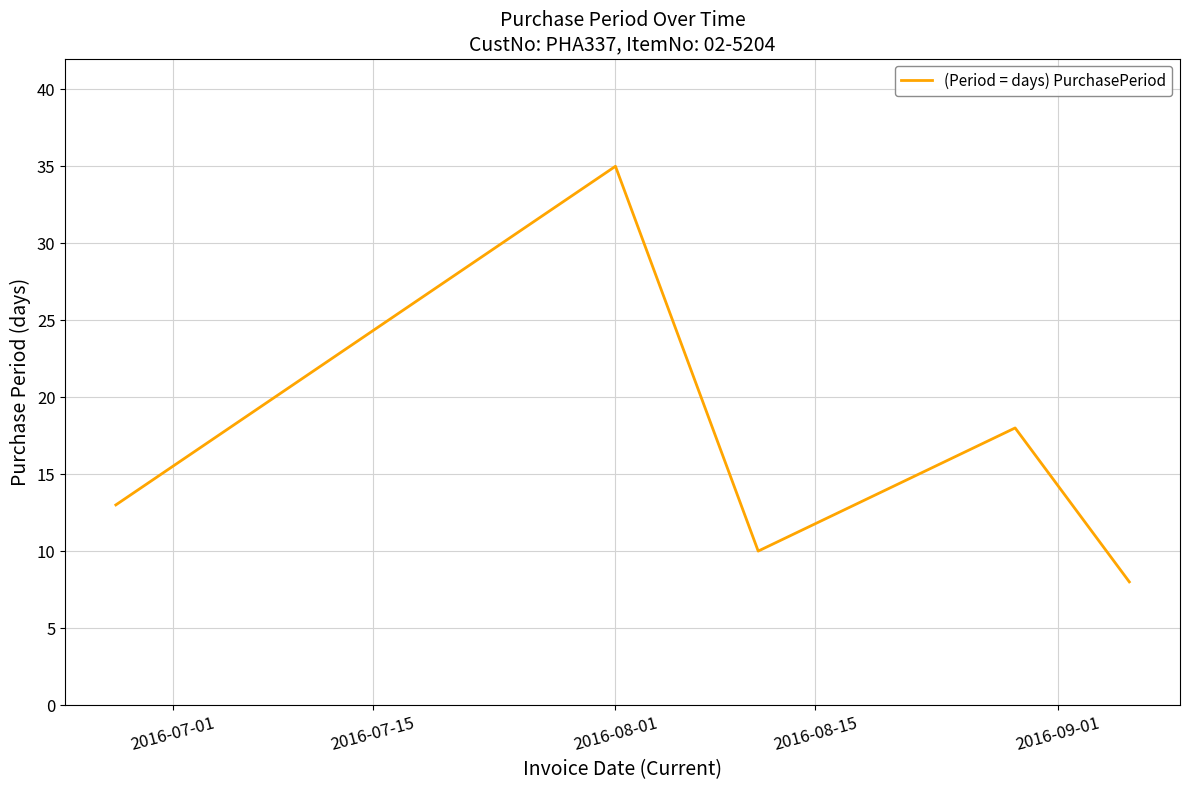

True or false: the data has more than 1 interior local peaks.

True